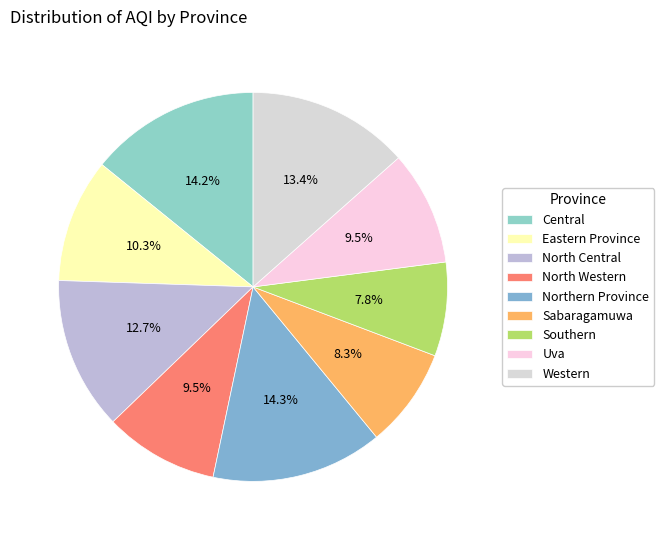

Count the number of slices in the pie.

9